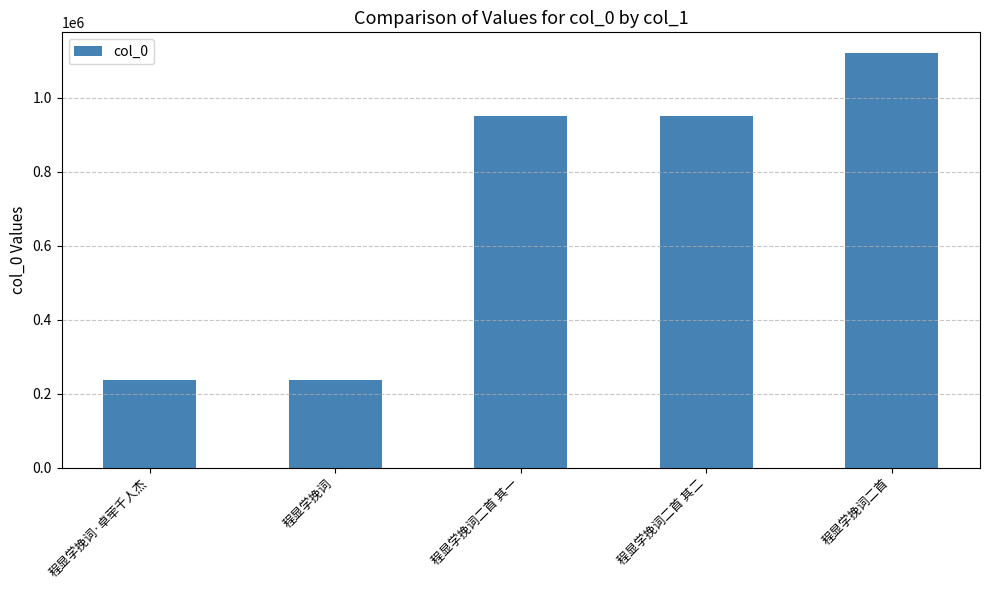

Read the value at 程显学挽词·卓荦千人杰, to the nearest 100.

238300